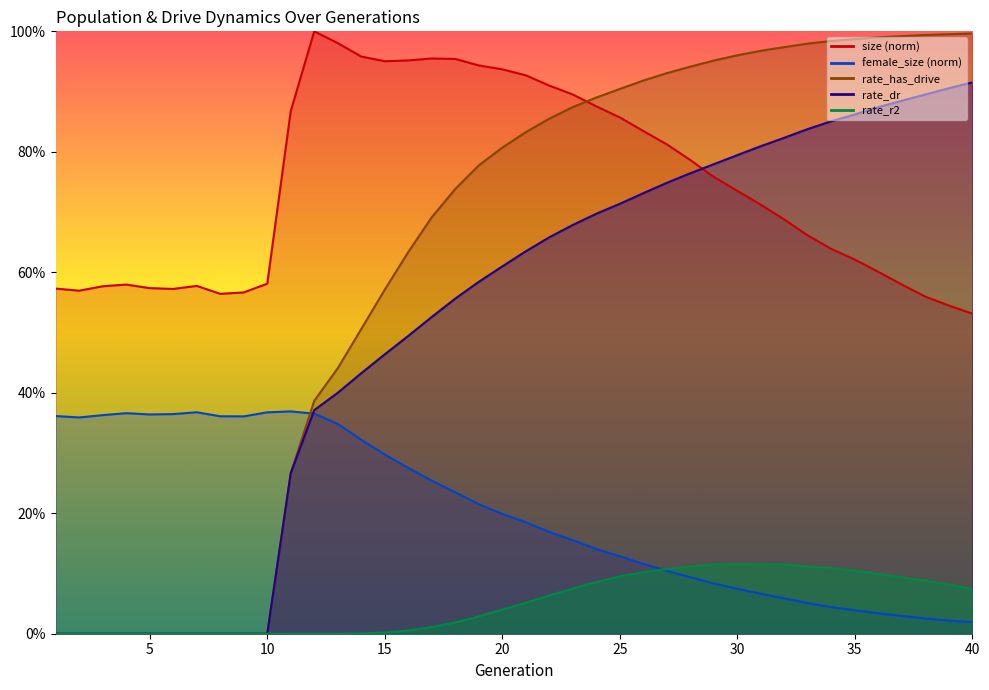

What is the sum of all rate_dr values?

20.6